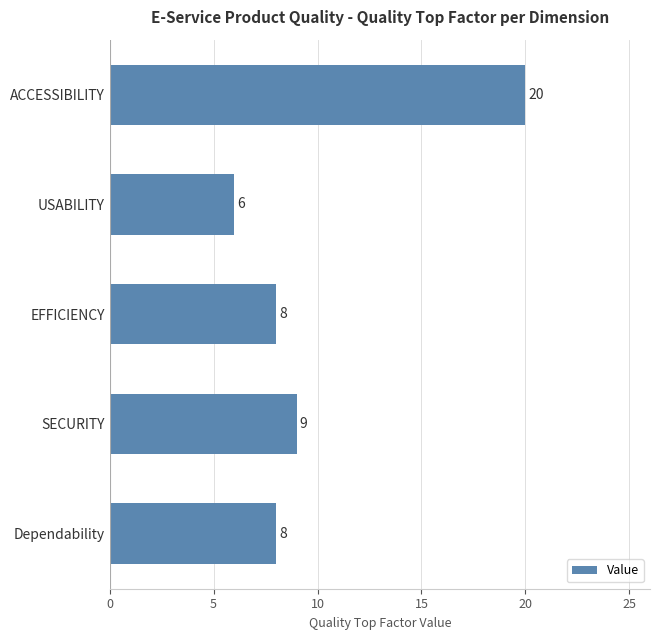

The chart shows a value of 2 at Dependability. True or false?

False